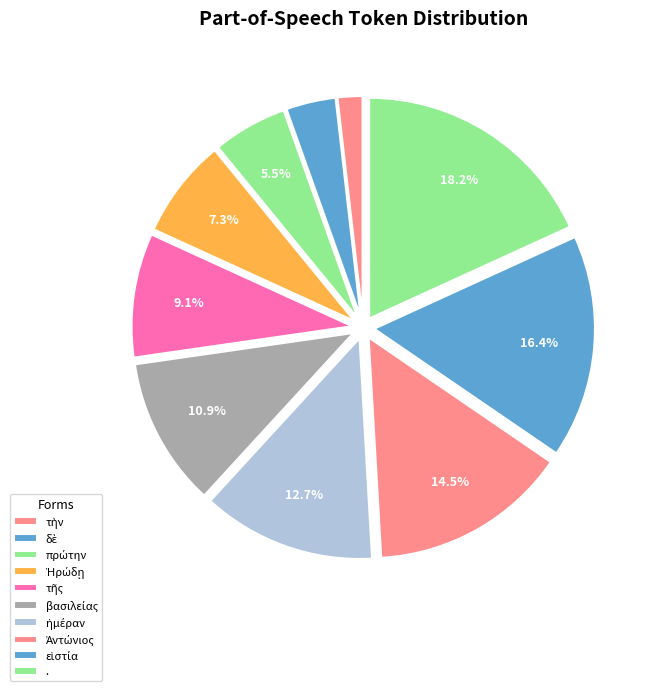

To the nearest percent, what percentage of the pie is δὲ?

4%